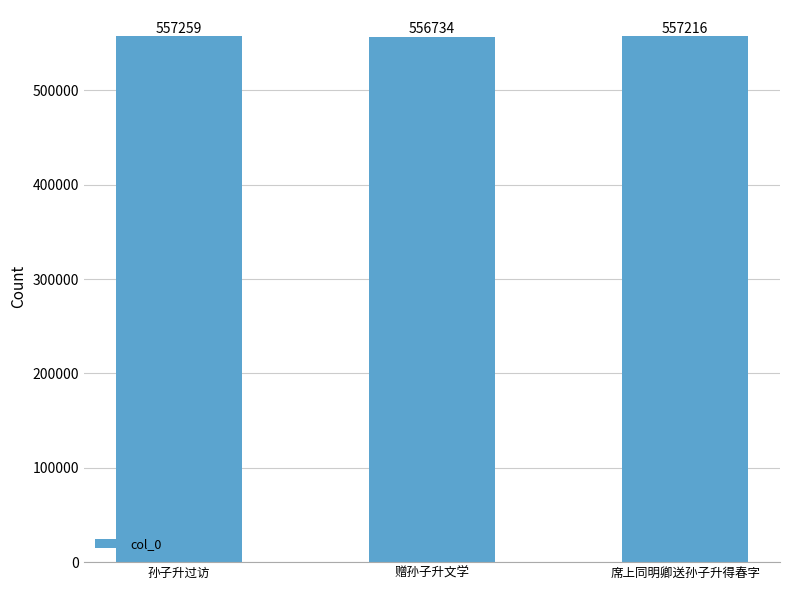

List the labels in order of value, smallest first.

赠孙子升文学, 席上同明卿送孙子升得春字, 孙子升过访